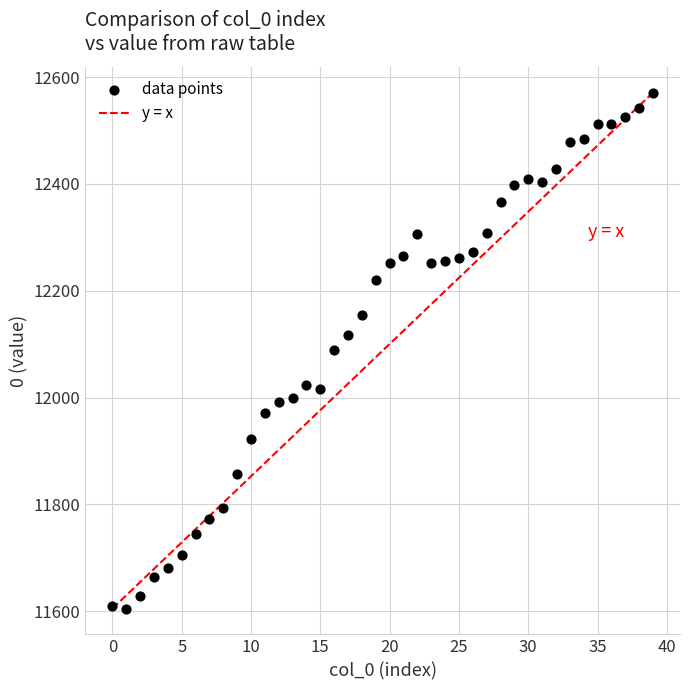

What is the range of Y values (max minus min)?

966